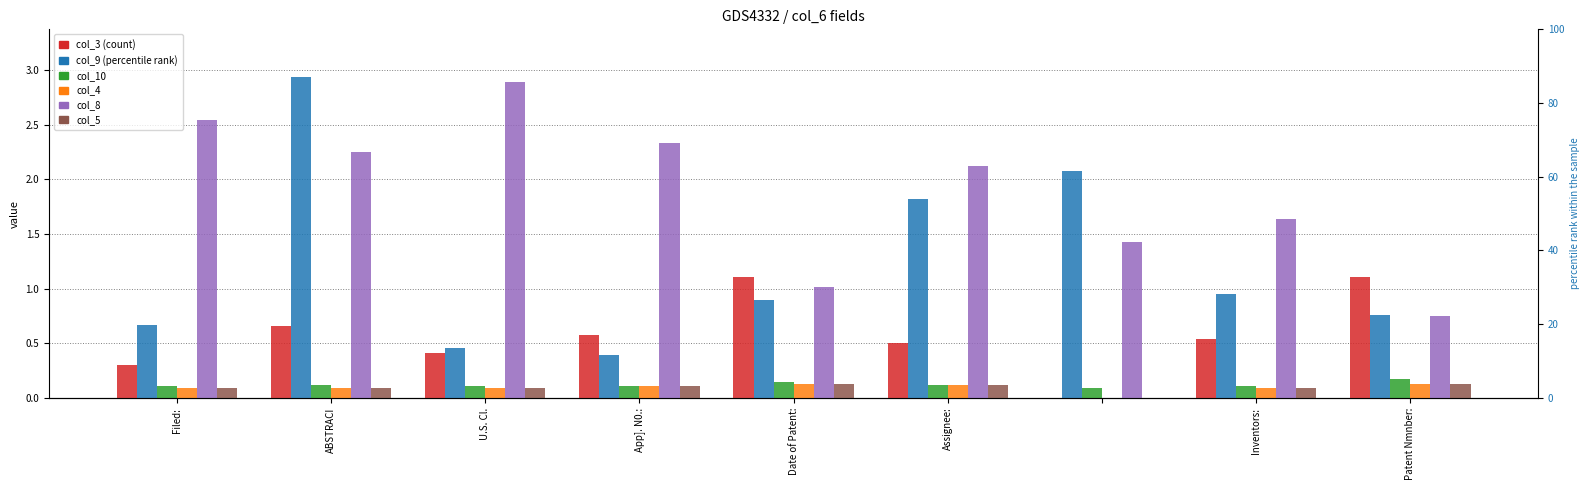

True or false: col_9 has a value of 0.3 at Filed:.

False